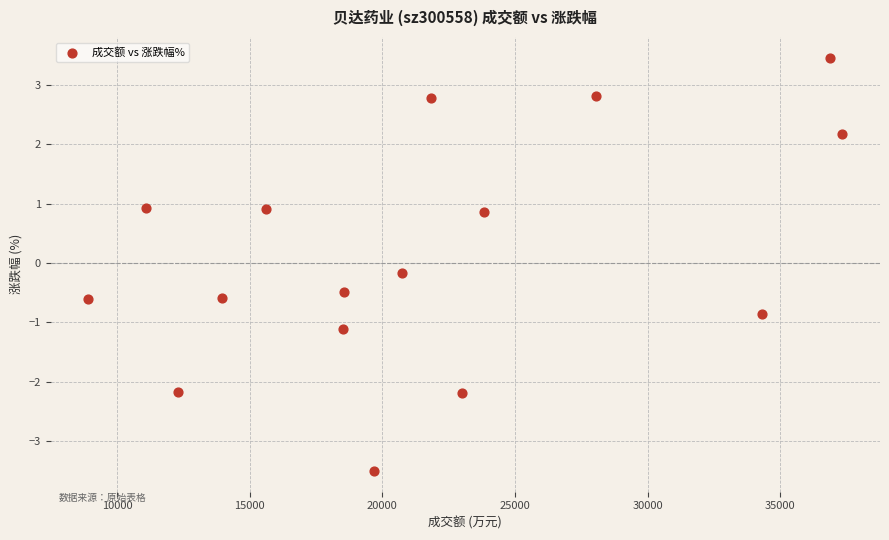

What is the range of X values (max minus min)?

28416.0